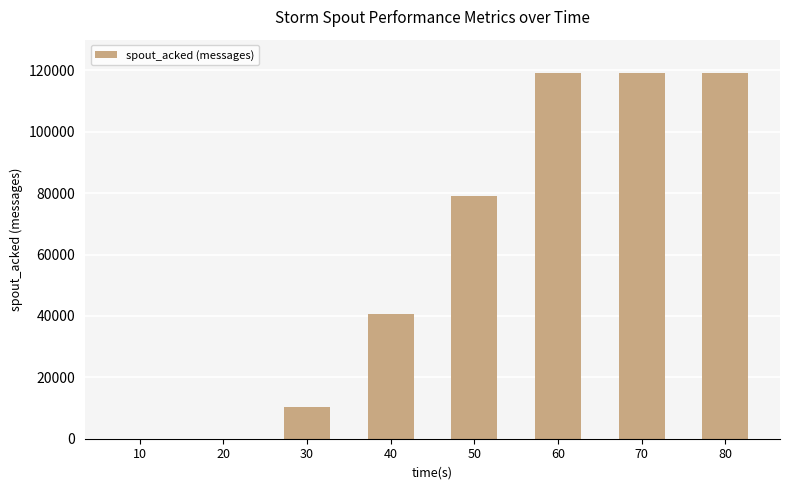

Reading left to right, extract all data points from this chart.

10=0	20=0	30=10400	40=40620	50=79000	60=119080	70=119080	80=119080